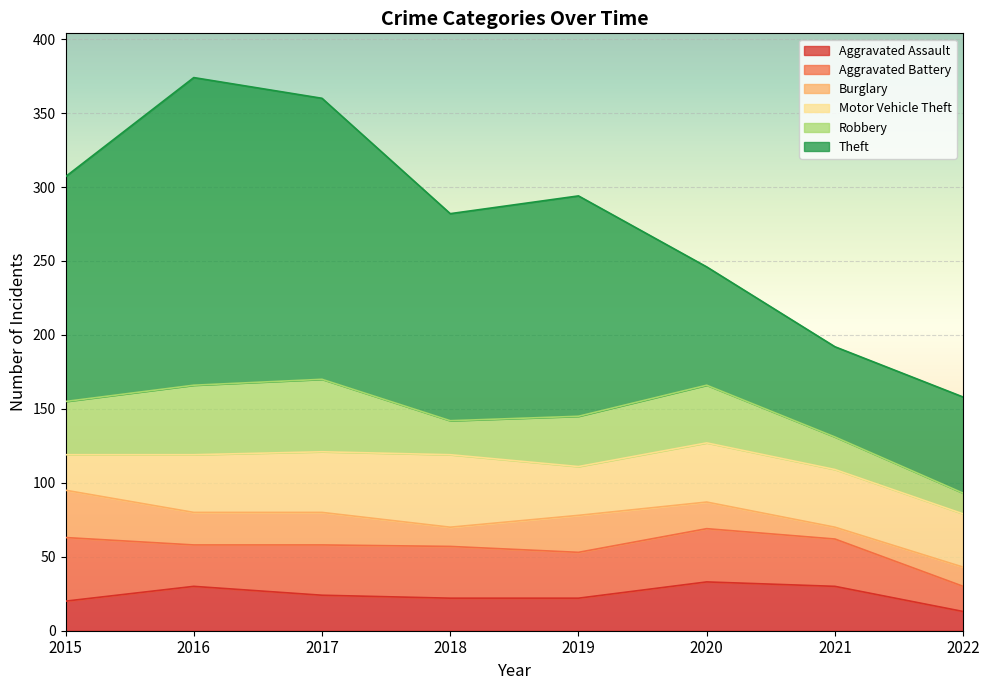

Reading right to left, list all the values displayed in this chart.

Aggravated Assault: 2022=13	2021=30	2020=33	2019=22	2018=22	2017=24	2016=30	2015=20
Aggravated Battery: 2022=17	2021=32	2020=36	2019=31	2018=35	2017=34	2016=28	2015=43
Burglary: 2022=13	2021=8	2020=18	2019=25	2018=13	2017=22	2016=22	2015=32
Motor Vehicle Theft: 2022=36	2021=39	2020=40	2019=33	2018=49	2017=41	2016=39	2015=24
Robbery: 2022=14	2021=22	2020=39	2019=34	2018=23	2017=49	2016=47	2015=36
Theft: 2022=65	2021=61	2020=80	2019=149	2018=140	2017=190	2016=208	2015=152